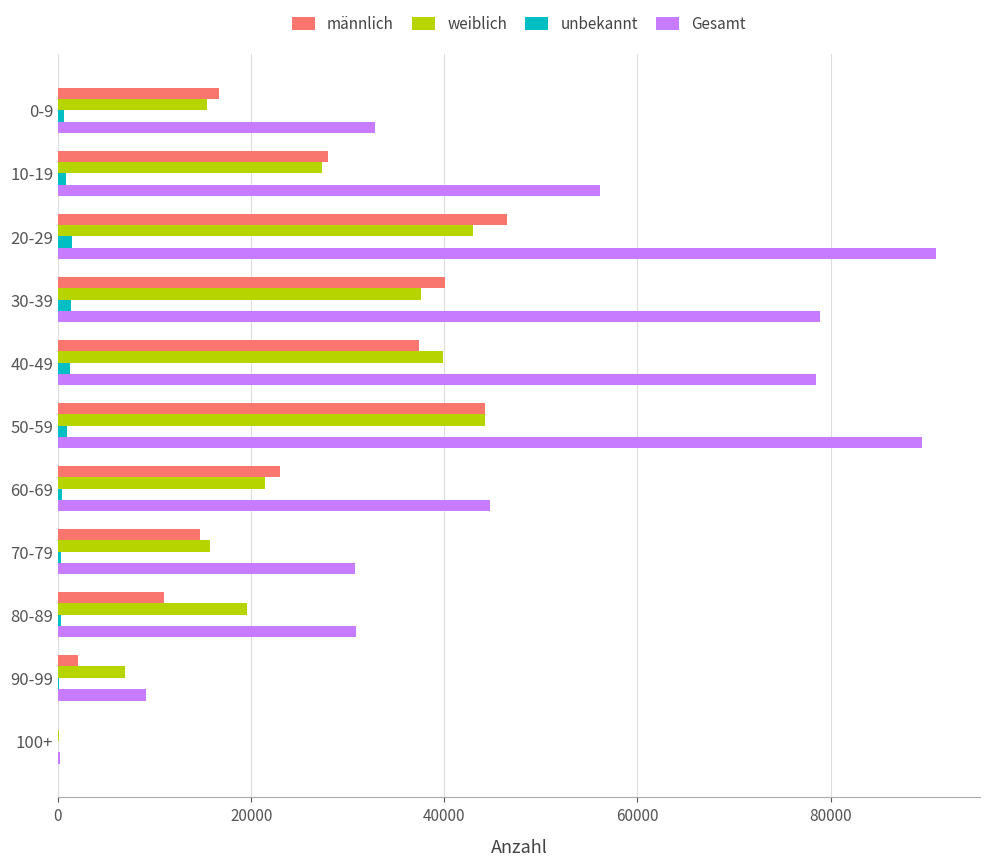

Which series has the largest total across all categories?

Gesamt